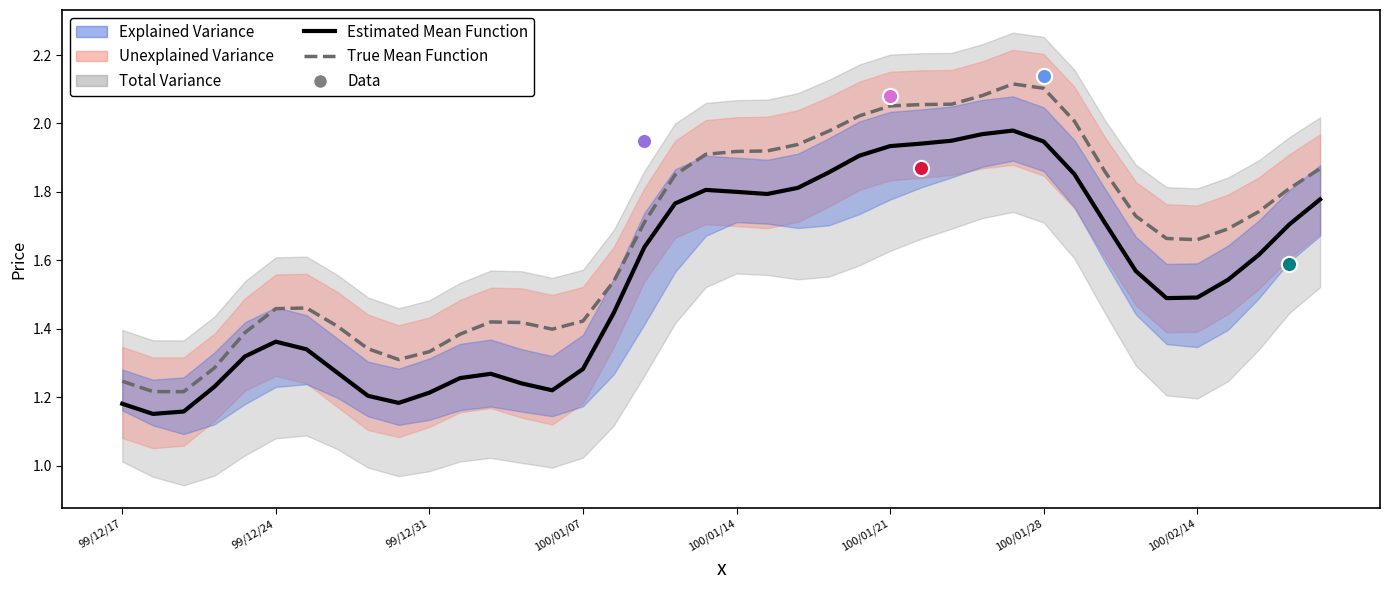

Is the value of Estimated Mean Function at 33 greater than the value of True Mean Function at 100/01/07?

Yes